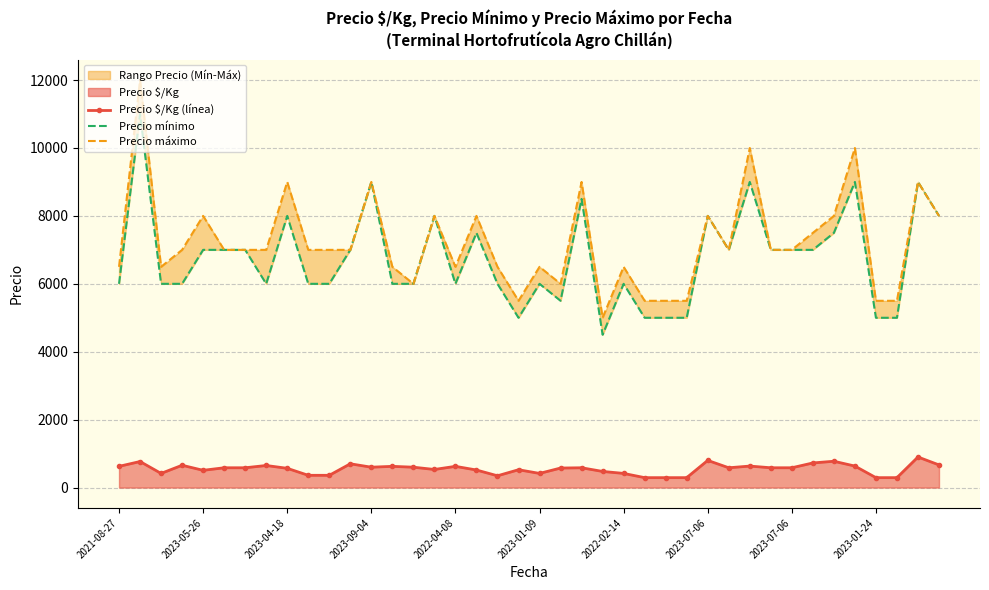

Rank the series by their maximum value, from lowest to highest.

Precio $/Kg (línea), Precio mínimo, Precio máximo